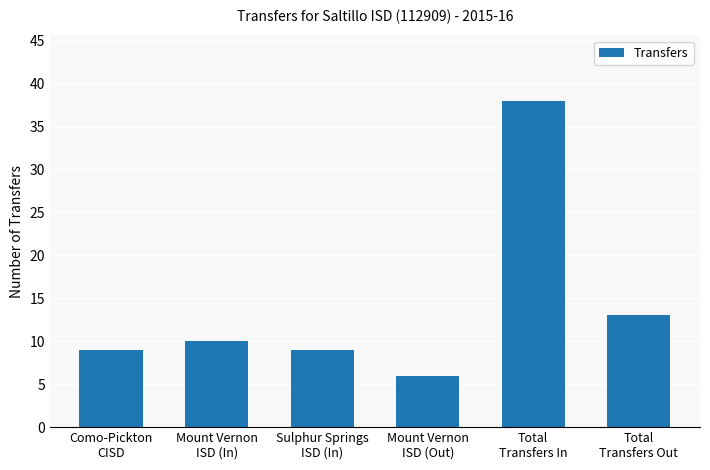

What is the value of the 3rd bar from the left?

9